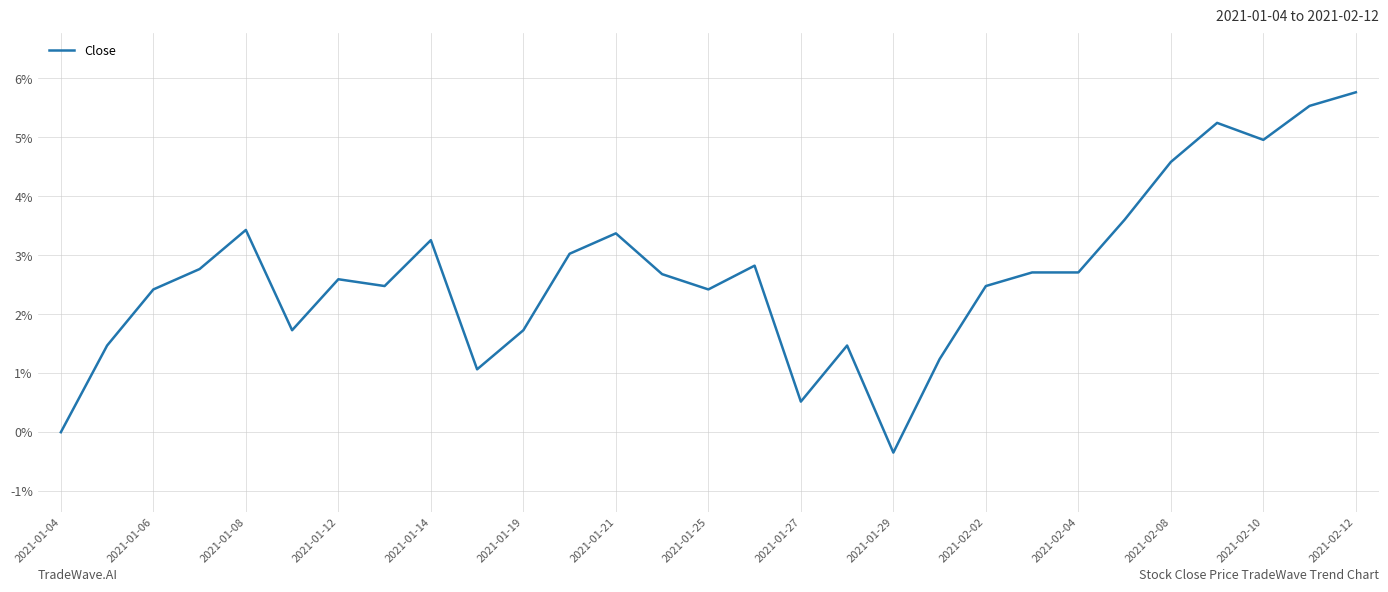

What is the maximum value shown in the chart?

5.8